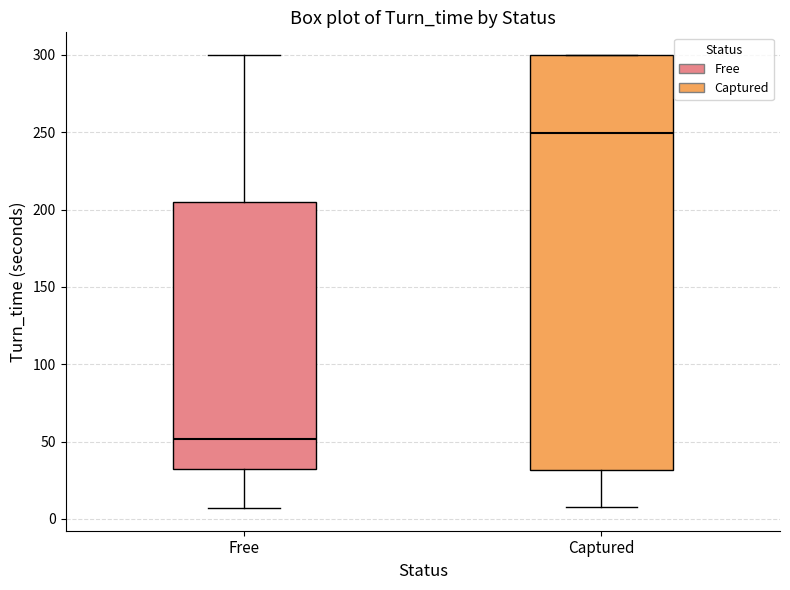

Reading left to right, read every box against the y-axis: the position of its median line, the range the box covers, and the ends of its whiskers. The values are not printed on the chart, so give them approximately, as read against the axis.

Free: median 50, box 30 to 205, whiskers 5 to 300
Captured: median 250, box 30 to 300, whiskers 10 to 300